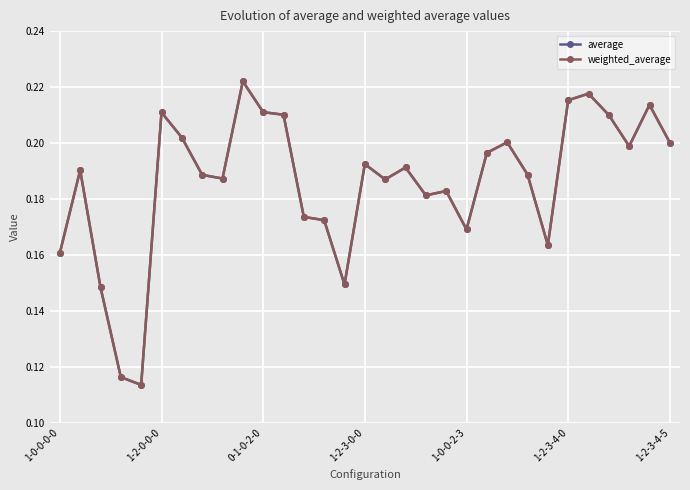

Is this an area chart (filled region under the line)?

No